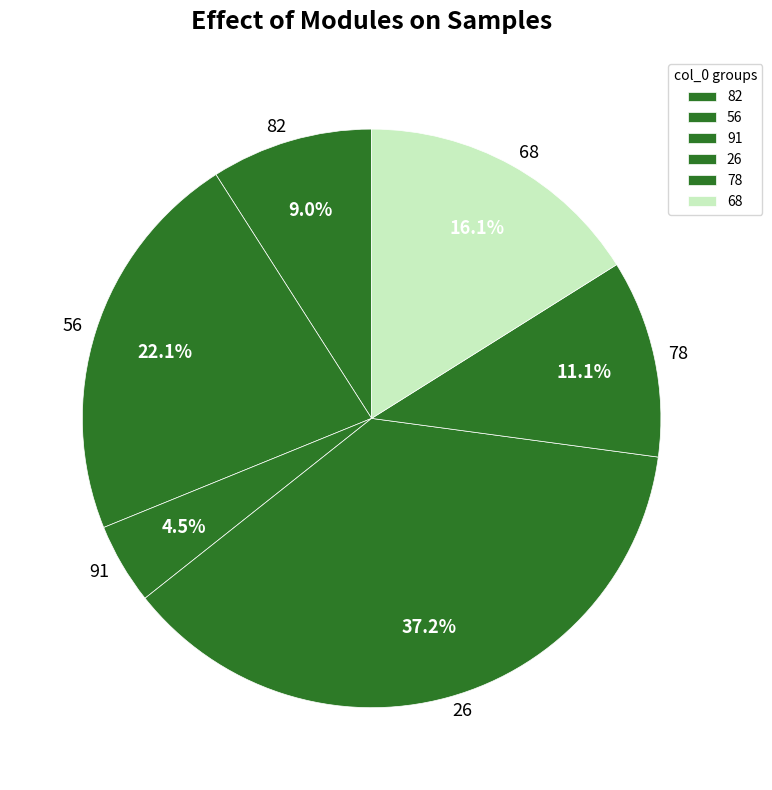

To the nearest percent, what percentage of the pie is 78?

11%